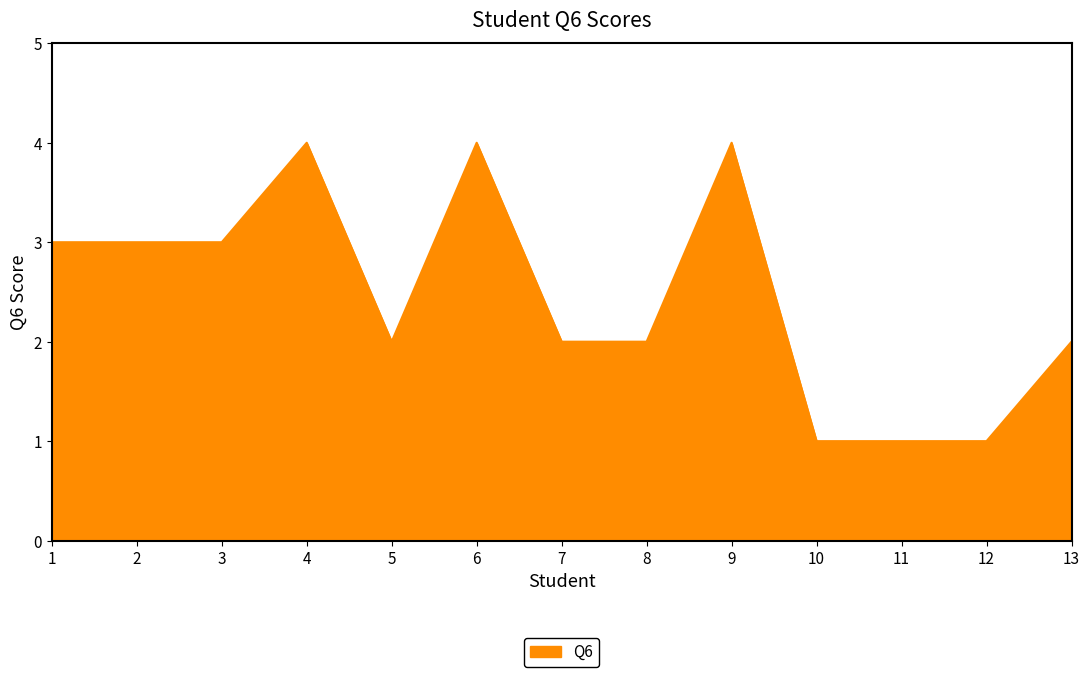

What is the greatest value displayed?

4